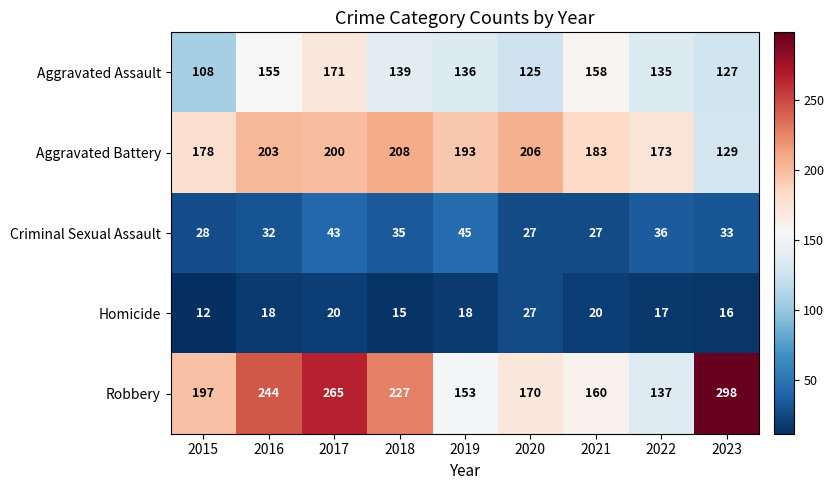

At which category is the sum across all series the highest?

2017